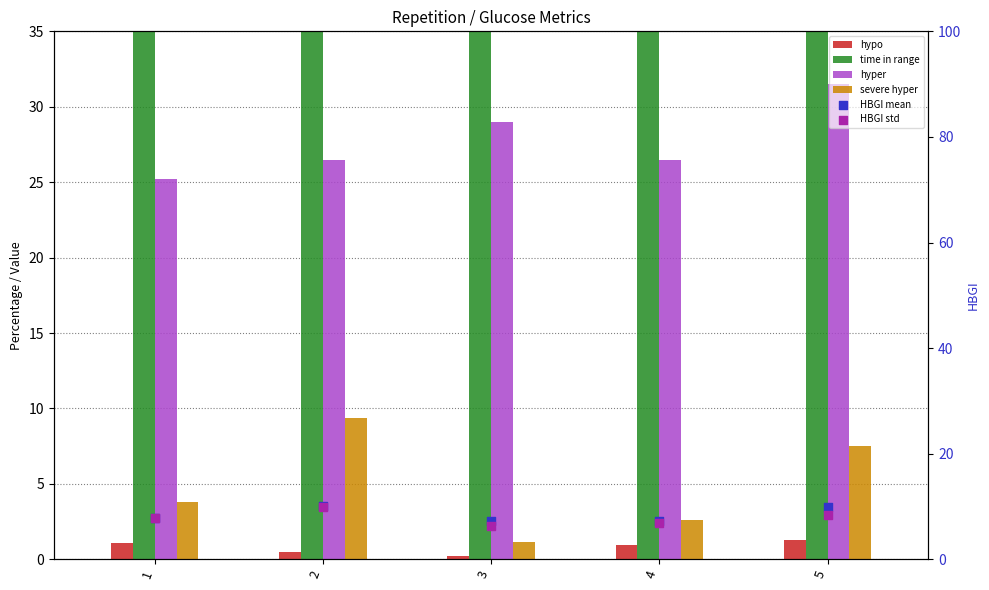

Which series has the widest spread of Y values?

time in range